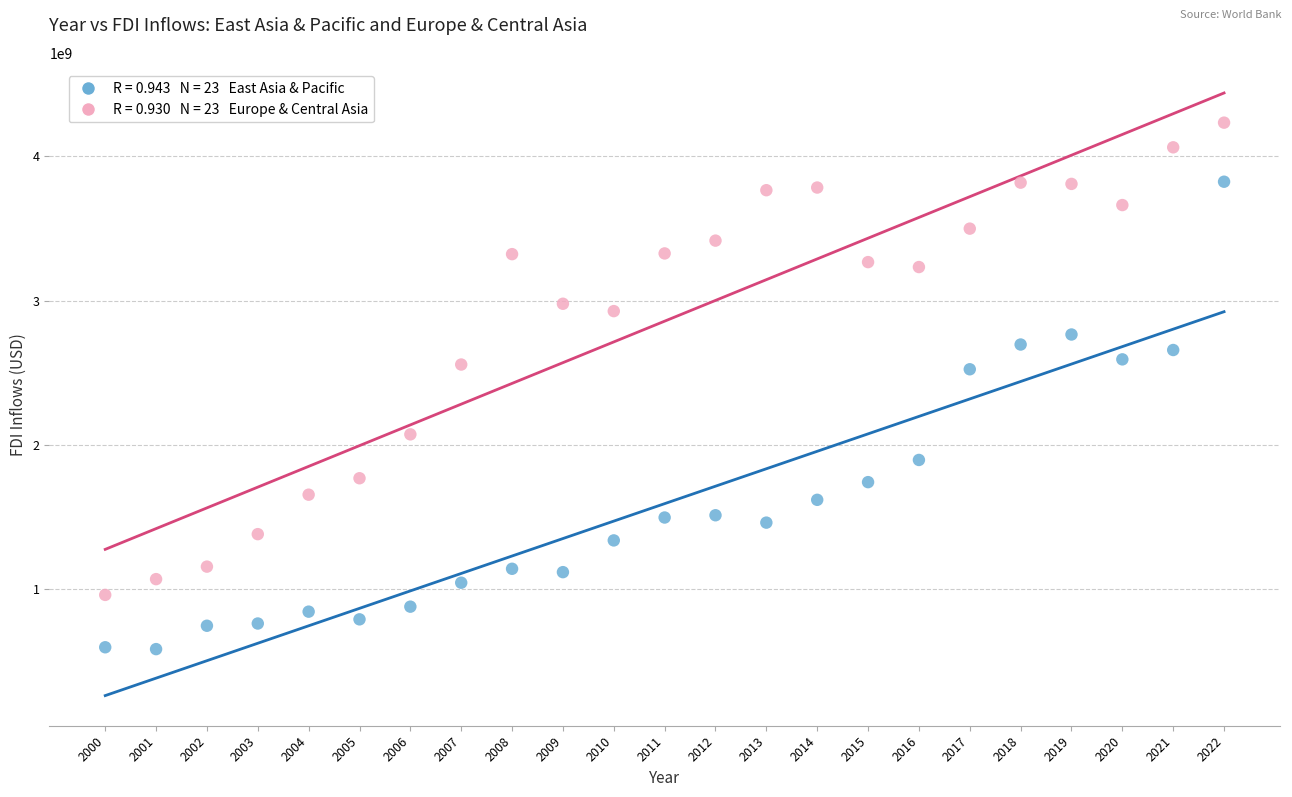

Across all data points, what is the range of Y values (max minus min)?

3652081138.0